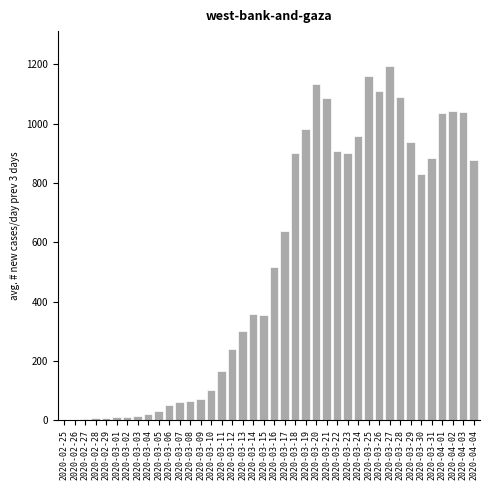

The value at 2020-03-28 is 235.1. True or false?

False